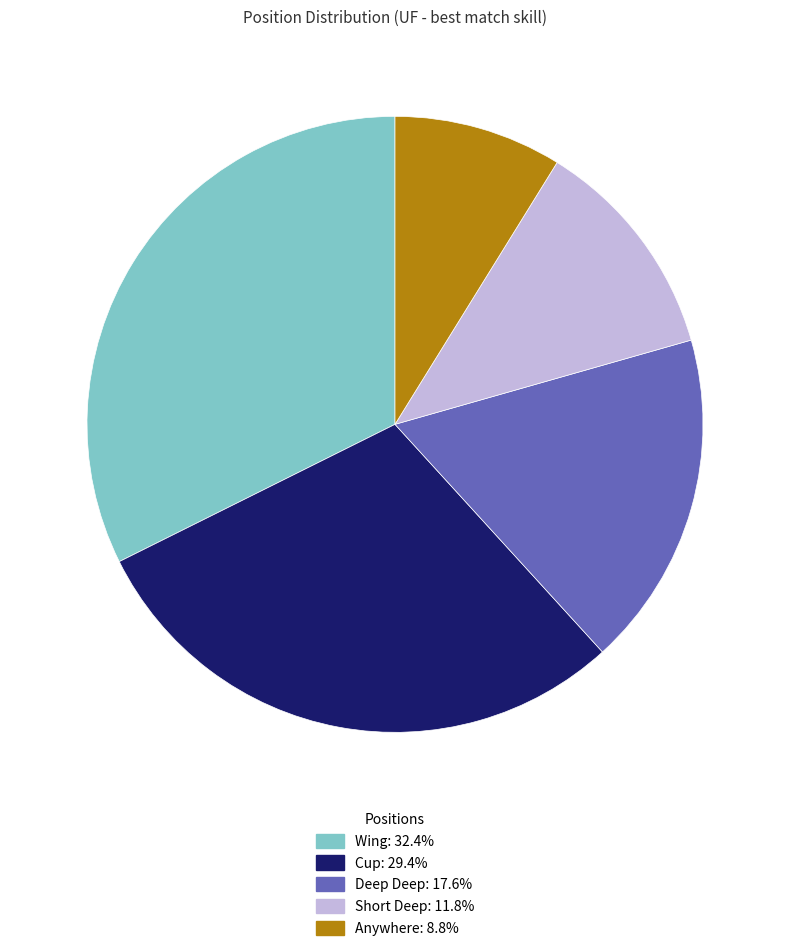

Which category has the smallest portion of the pie?

Anywhere